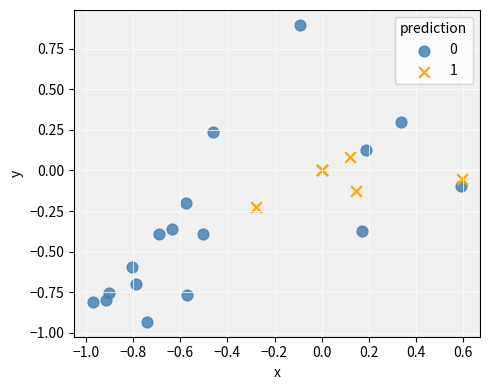

What are all the series names shown in the legend?

0, 1